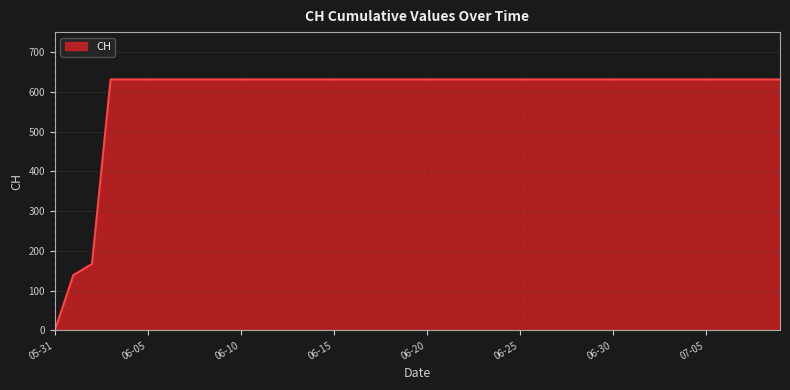

What is the difference between the maximum and minimum values?

631